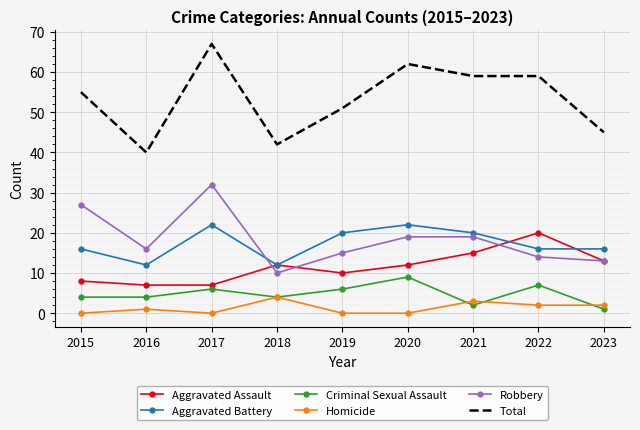

True or false: Robbery has a value of 10 at 2018.

True